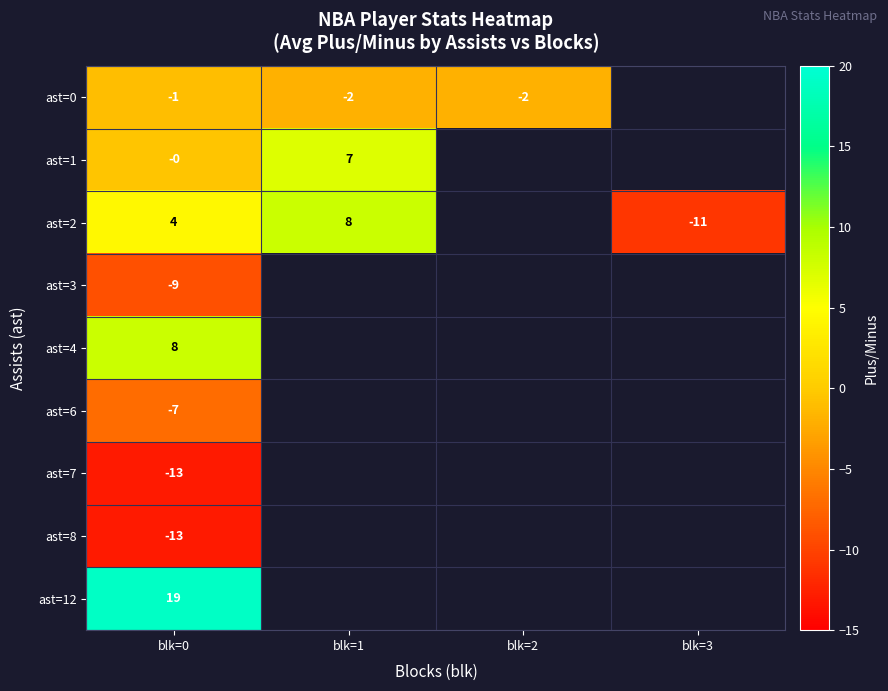

What is the minimum value shown in the chart?

-13.0